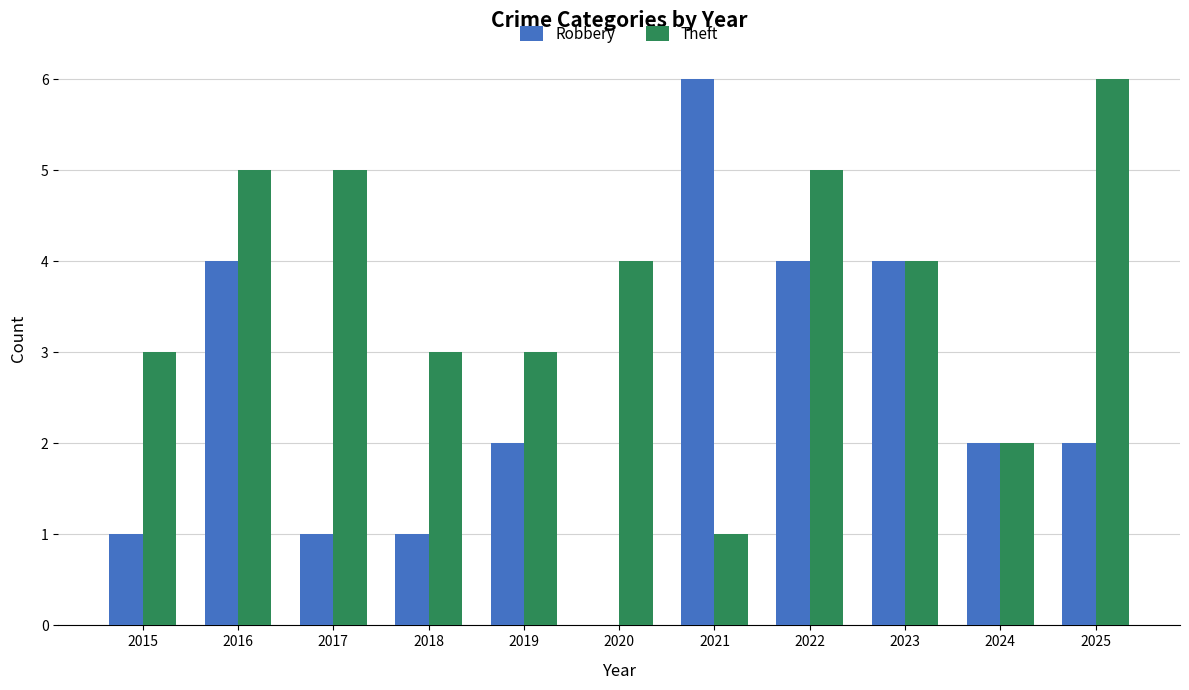

Which series has the largest total across all categories?

Theft